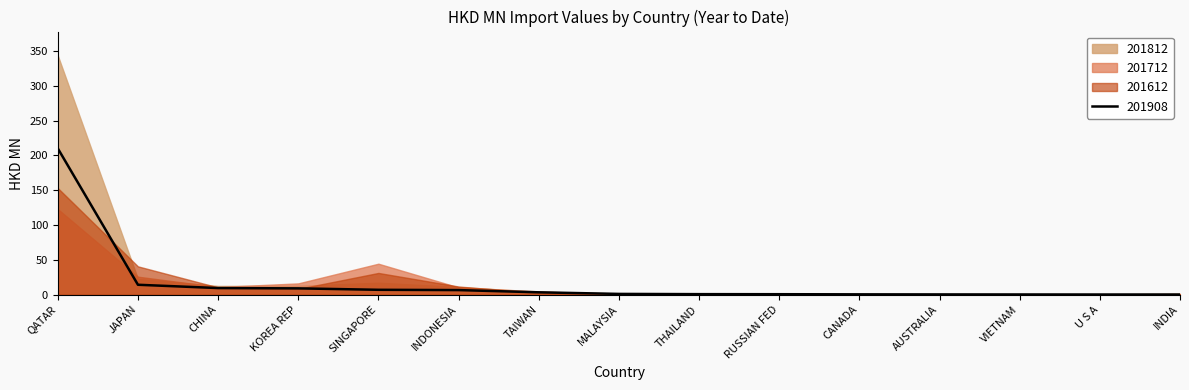

True or false: 201908 has more than 0 points higher than both neighbors.

False